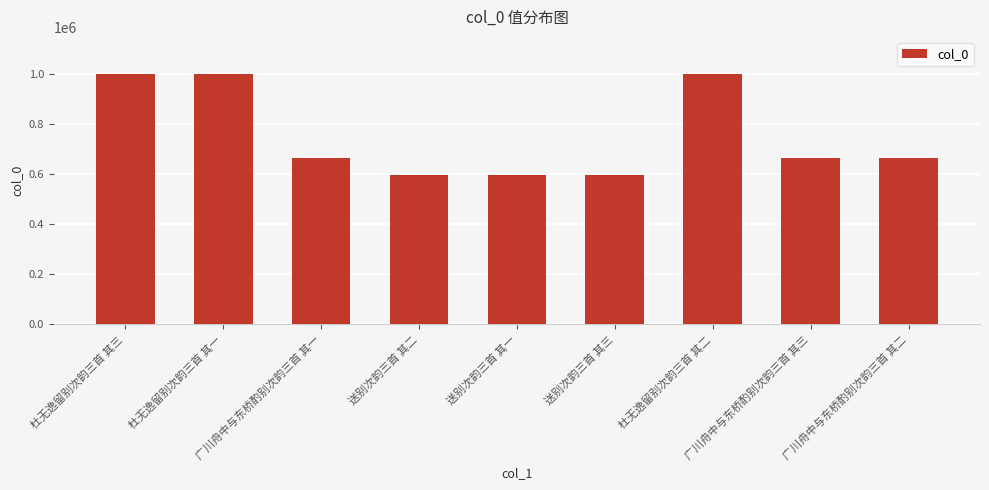

True or false: the data shows 595574 at 送别次韵三首 其三.

True